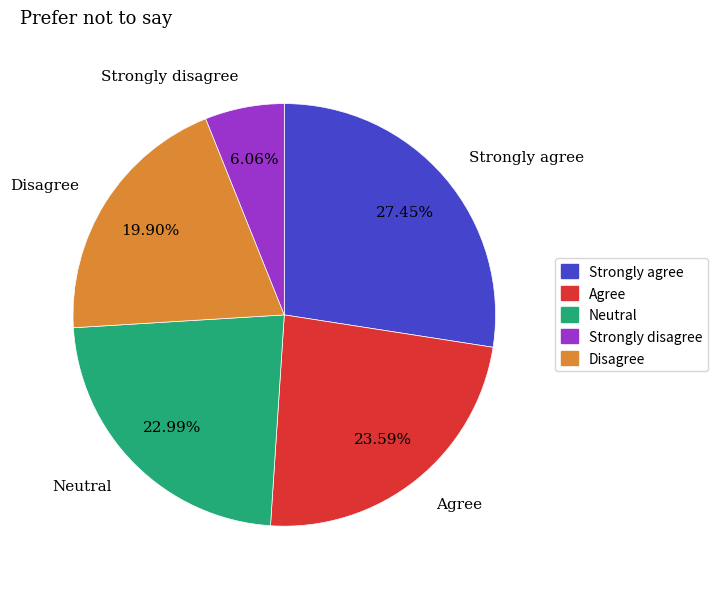

Does any single category account for the majority?

No